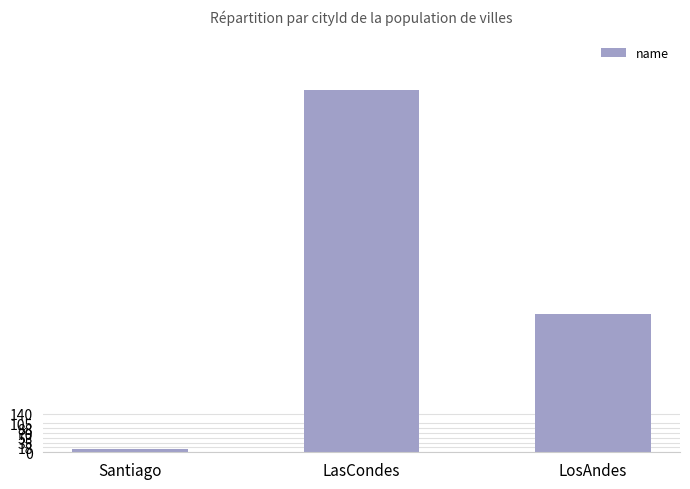

At which category does the chart reach its minimum across all series?

Santiago